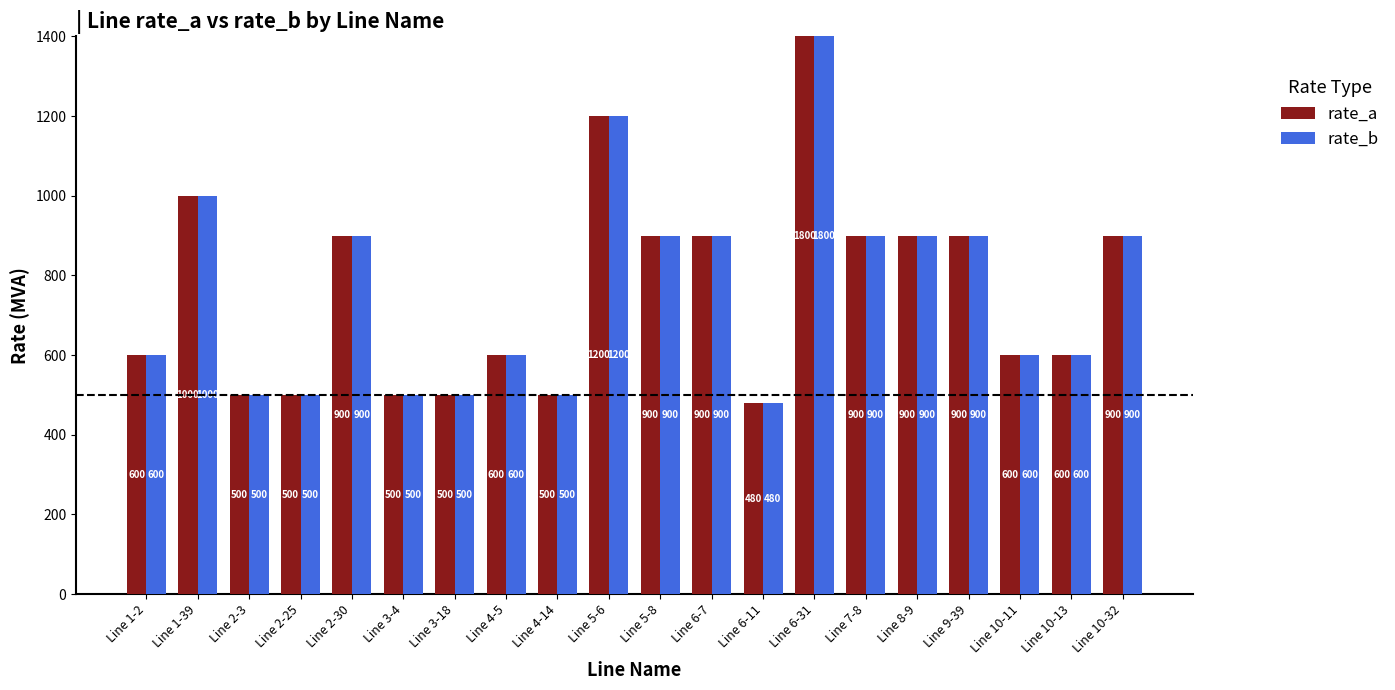

Does the chart contain any negative values?

No